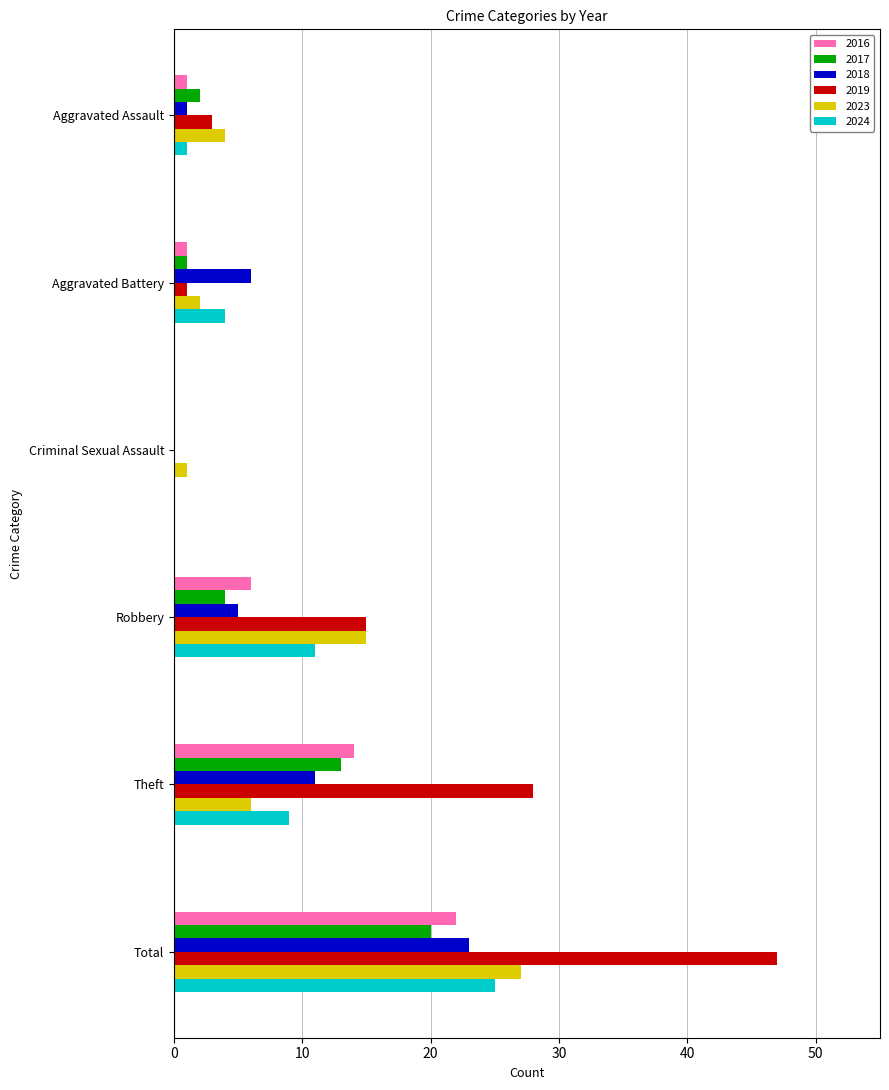

What is the sum of all 2019 values?

94